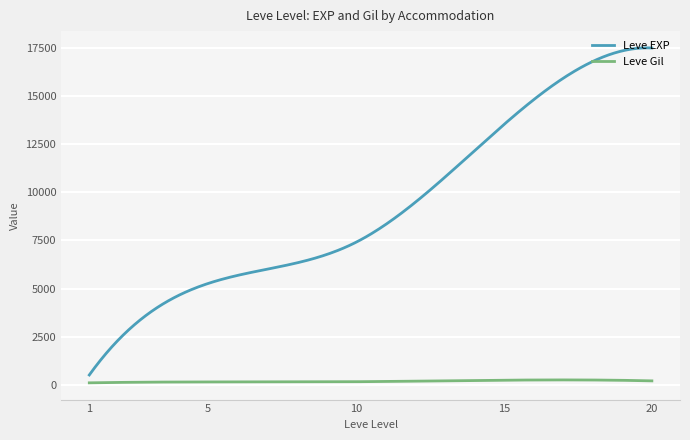

Rank the series by their average value, from highest to lowest.

Leve EXP, Leve Gil